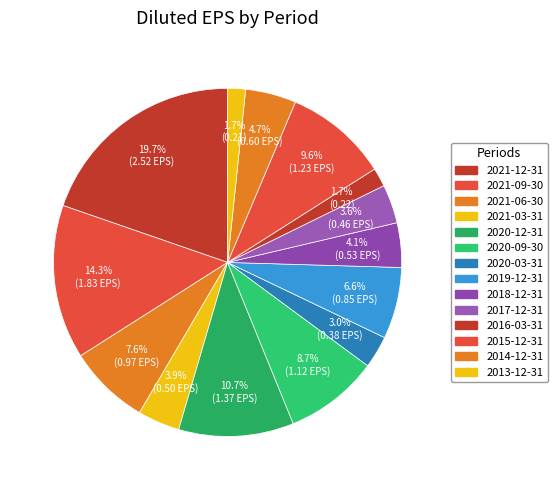

How many segments does this pie chart have?

14